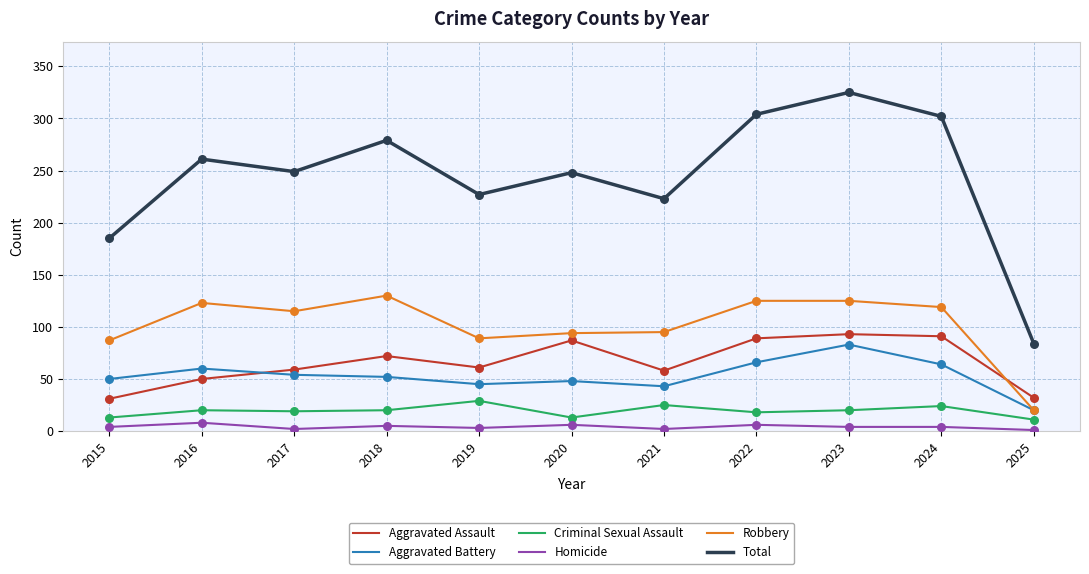

At which category is the sum across all series the highest?

2023